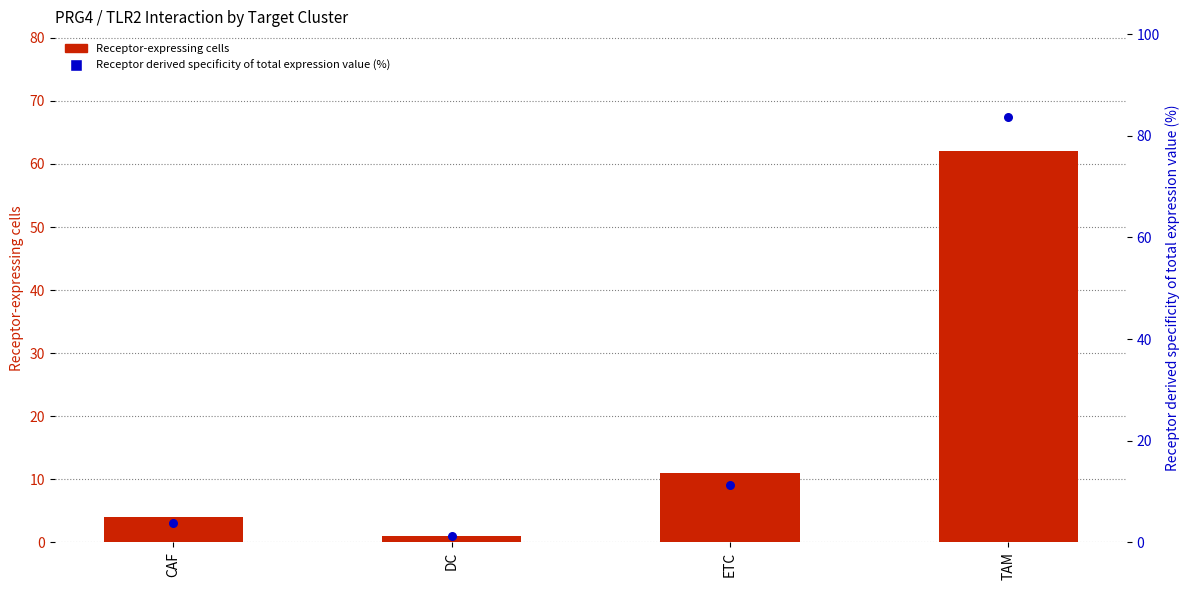

Is the value of Receptor derived specificity of total expression value (%) at CAF greater than the value of Receptor-expressing cells at DC?

Yes